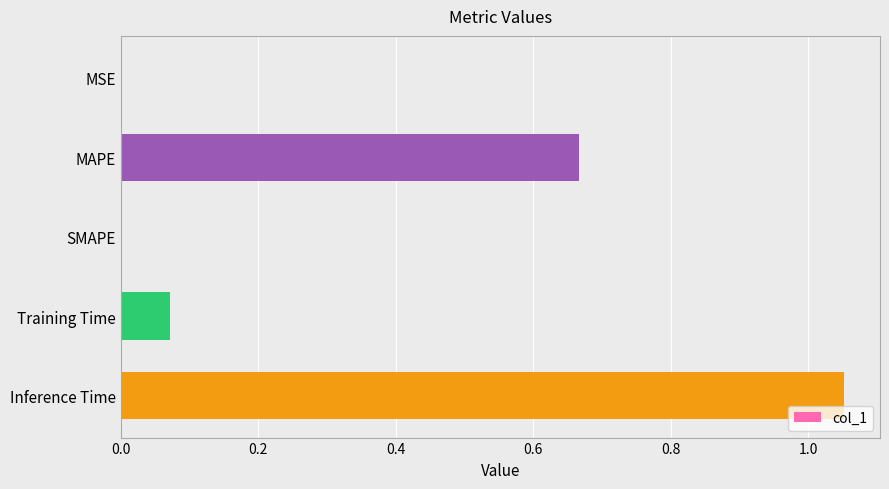

What is the average value?

0.4